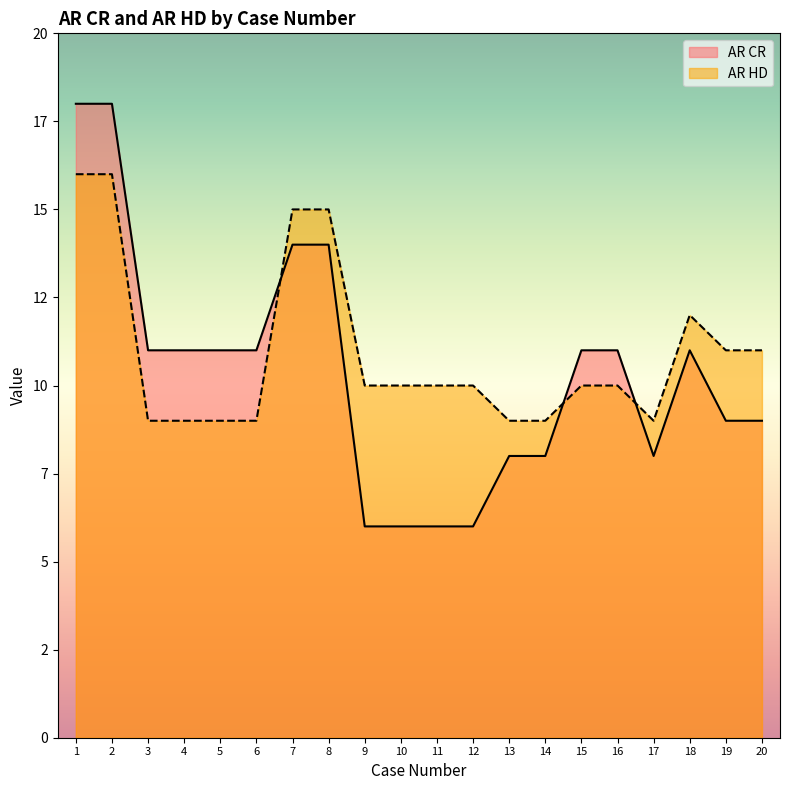

Between which two adjacent categories do AR HD and AR CR first intersect?

6 and 7